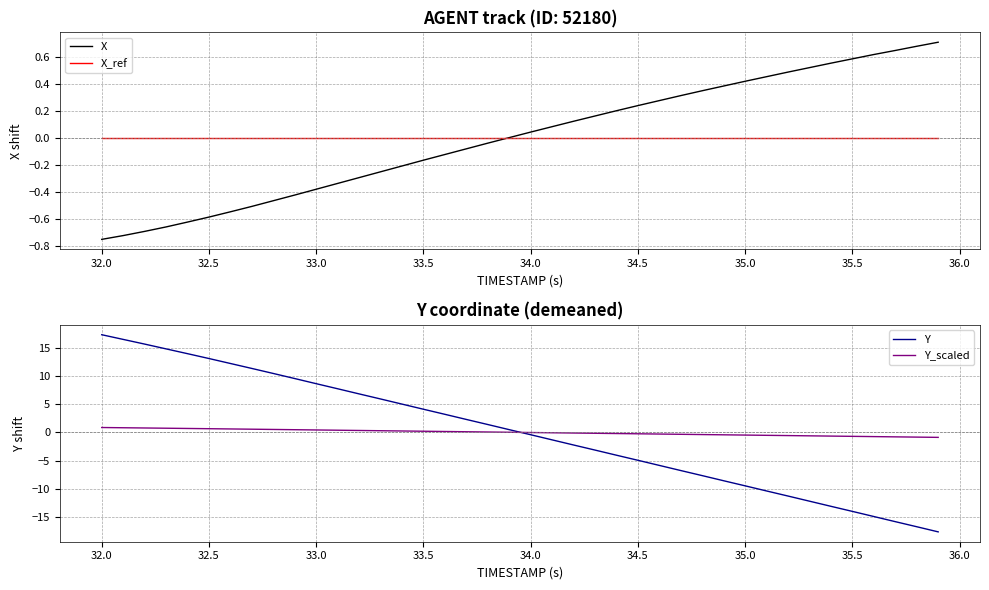

How many lines are shown in the chart?

4